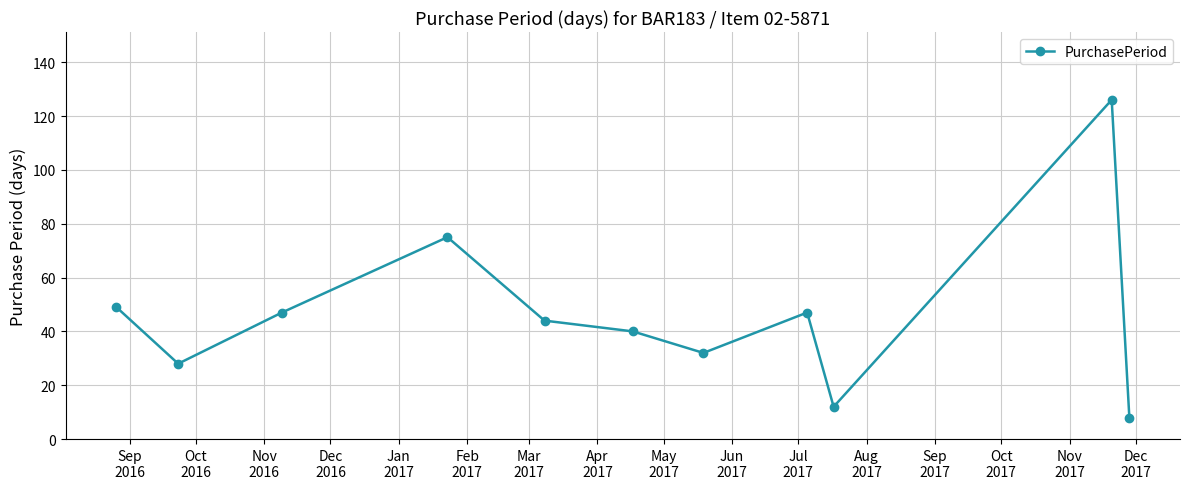

How many points are higher than both their immediate neighbors (excluding endpoints)?

3